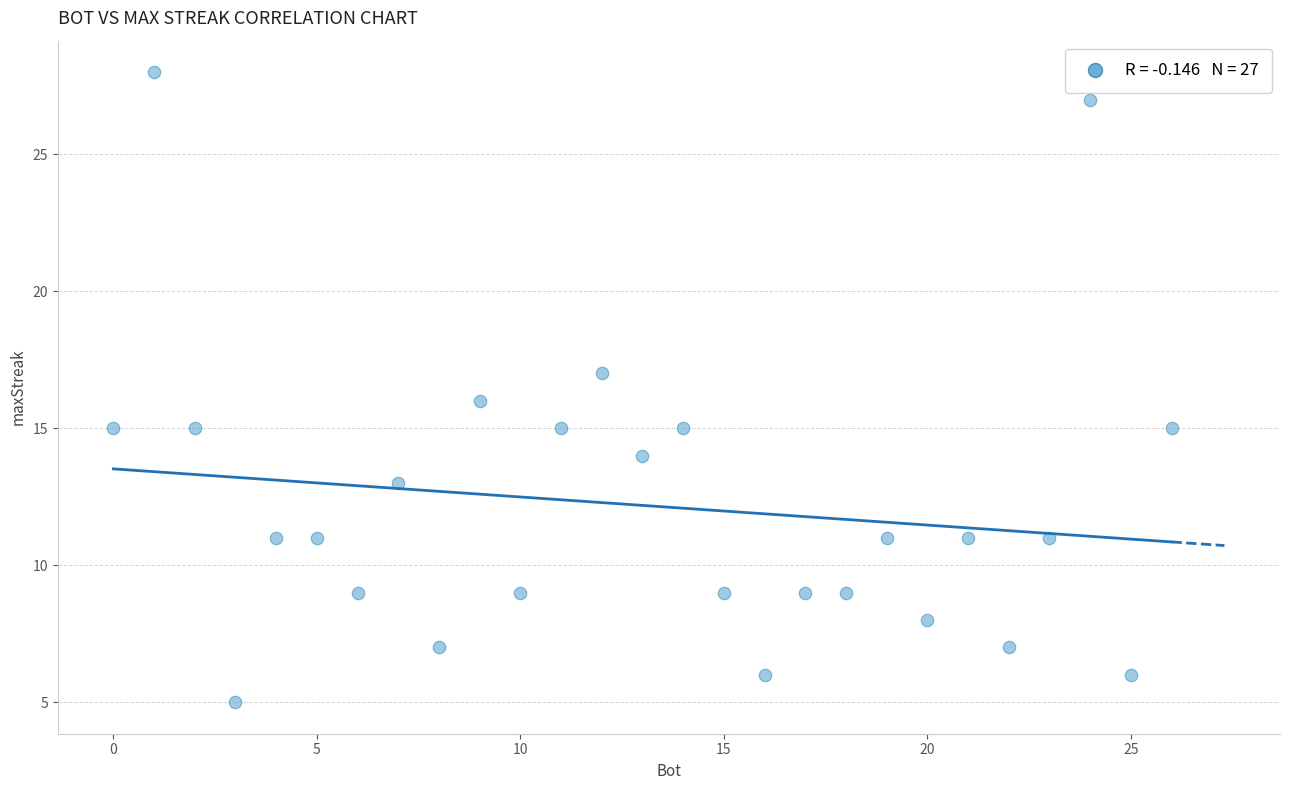

What is the range of Y values (max minus min)?

23